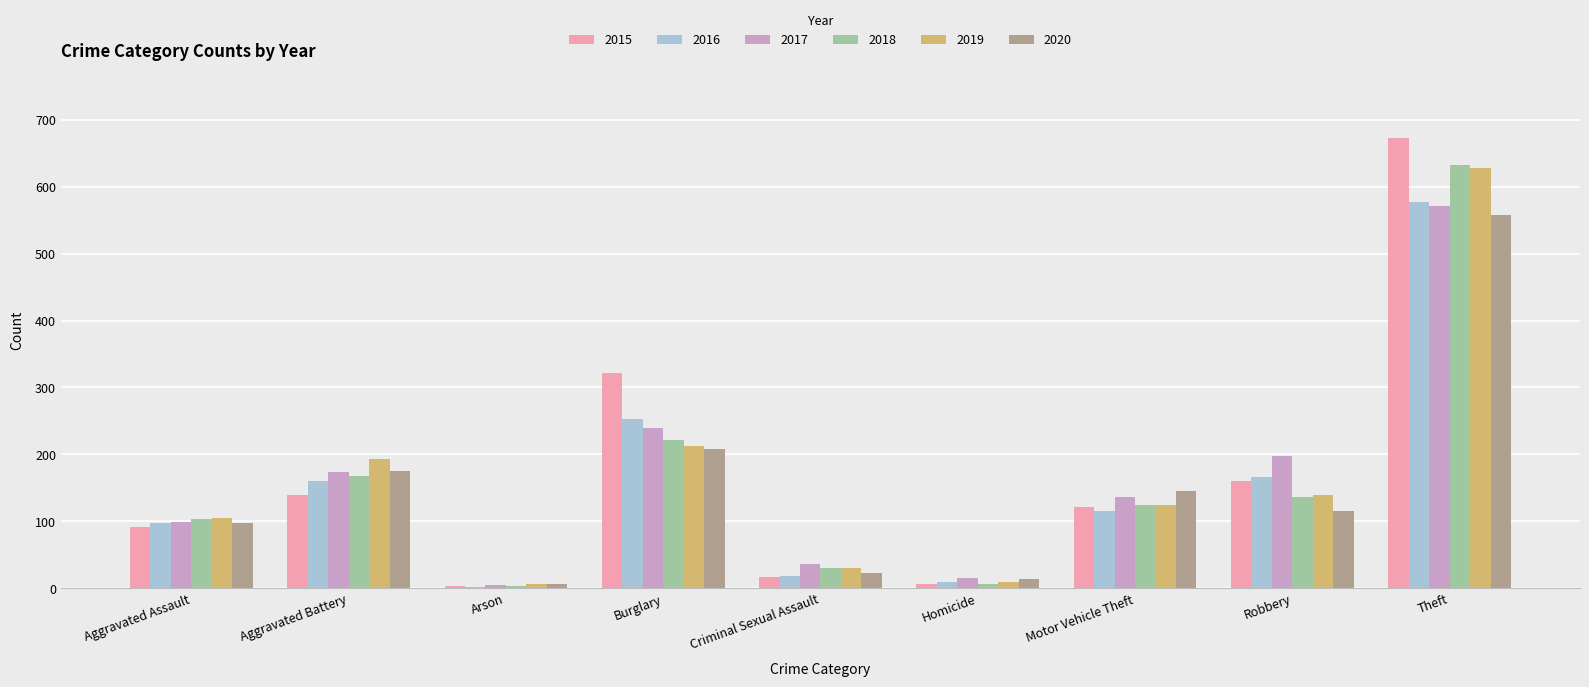

What is the approximate value of 2019 at Robbery?

140